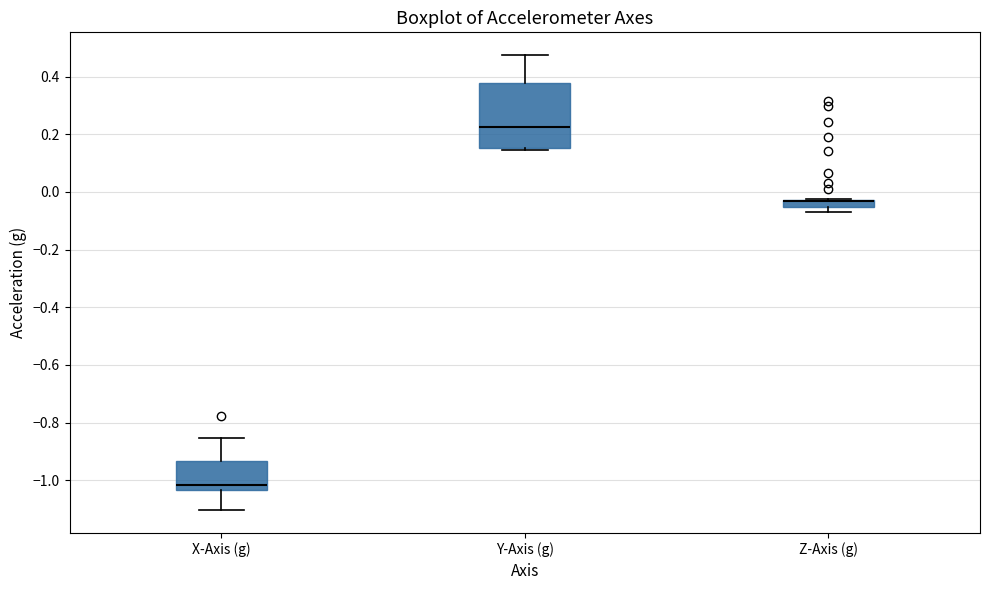

Comparing the boxes themselves (not the whiskers), which one is the tallest?

Y-Axis (g)